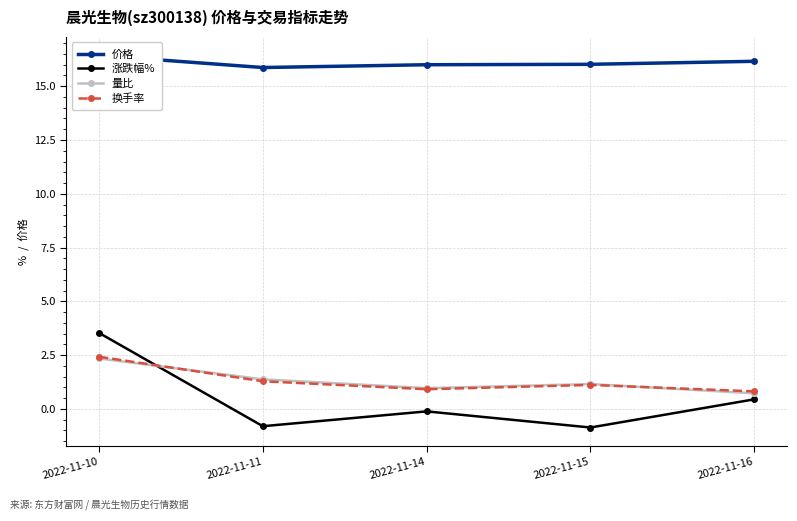

Where is 价格 nearest to the value 16?

2022-11-14